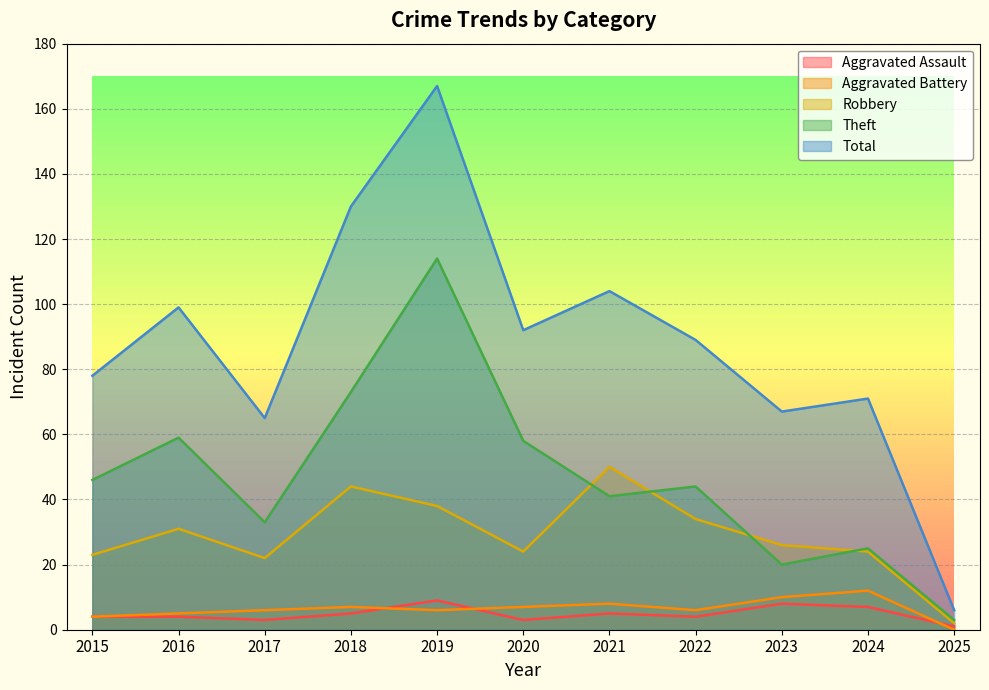

What are all the series names shown in the legend?

Aggravated Assault, Aggravated Battery, Robbery, Theft, Total